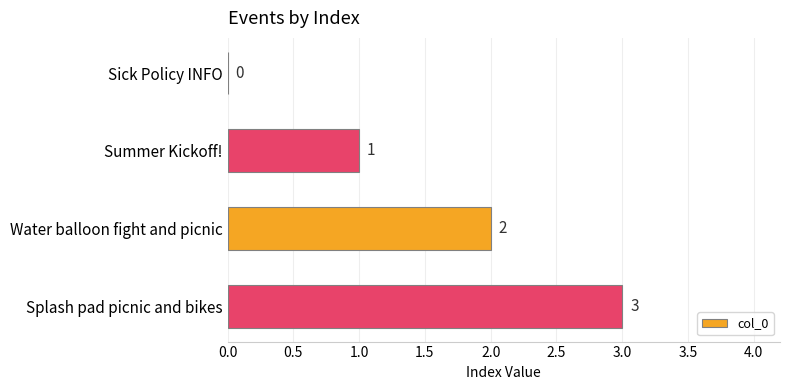

Is it true that the value at Sick Policy INFO is -2?

False